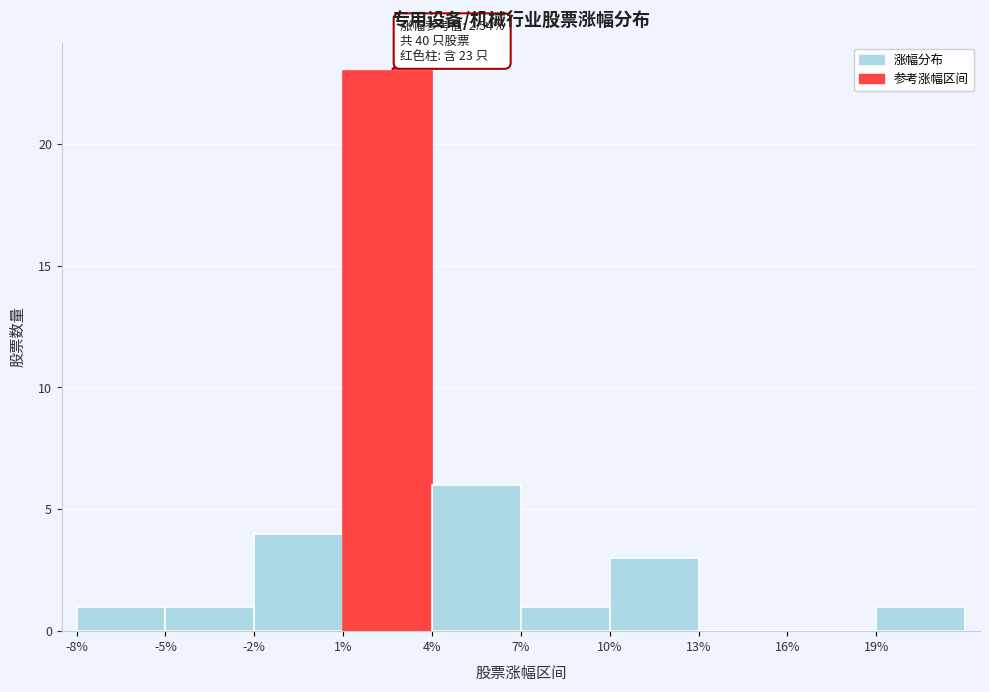

Over which range of the x-axis is the bar tallest?

1 to 4